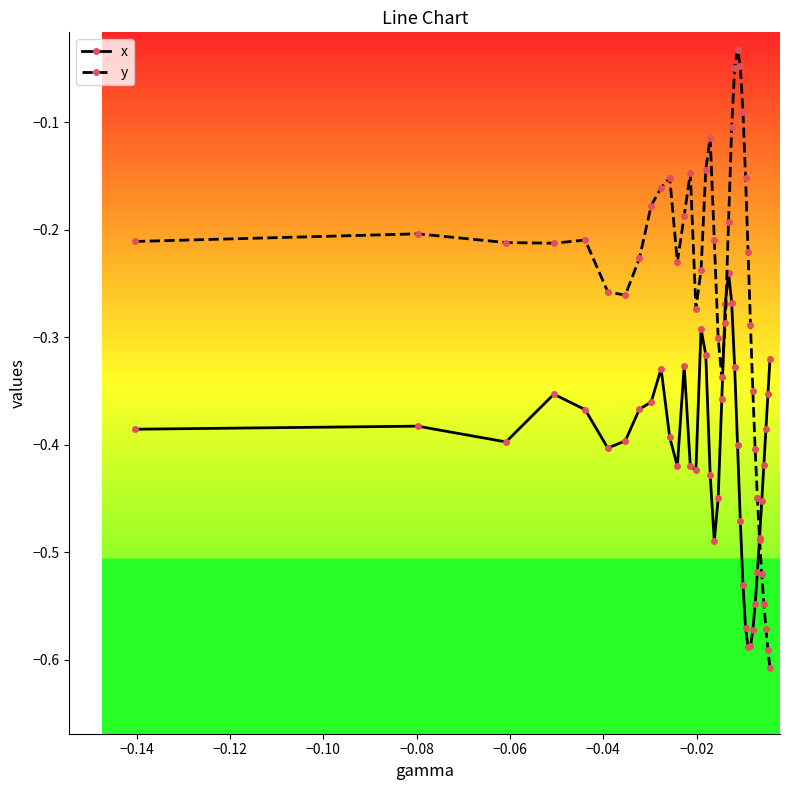

Which series has the largest range (max minus min)?

y